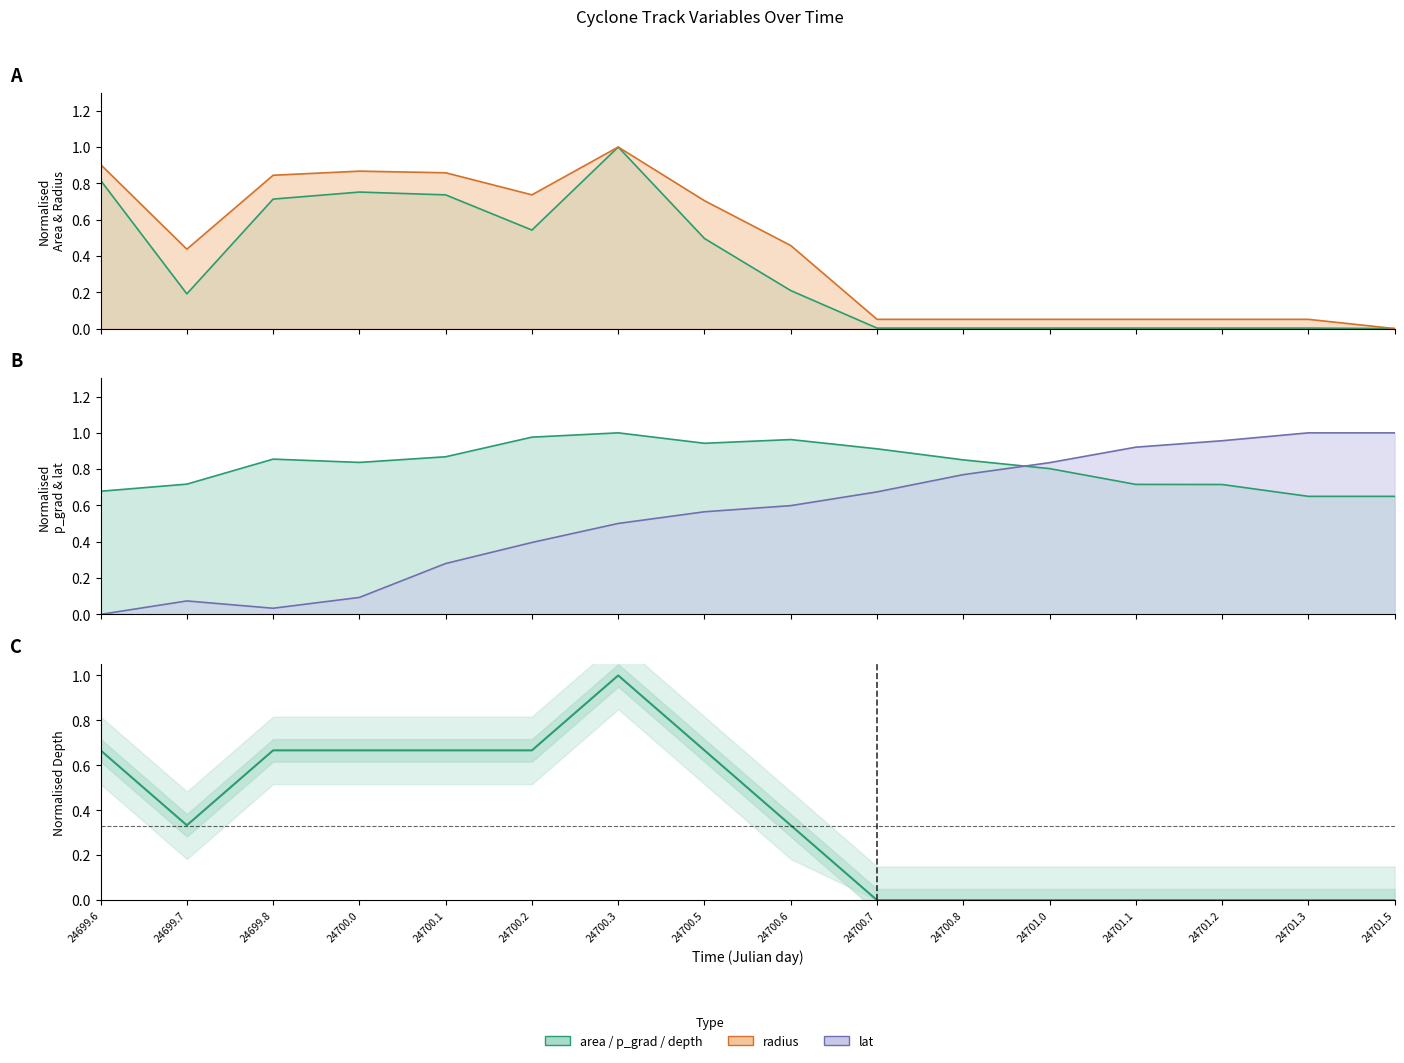

Reading right to left, extract all data points from this chart.

0.0	0.0	0.0	0.0	0.0	0.0	0.0	0.3	0.7	1.0	0.7	0.7	0.7	0.7	0.3	0.7